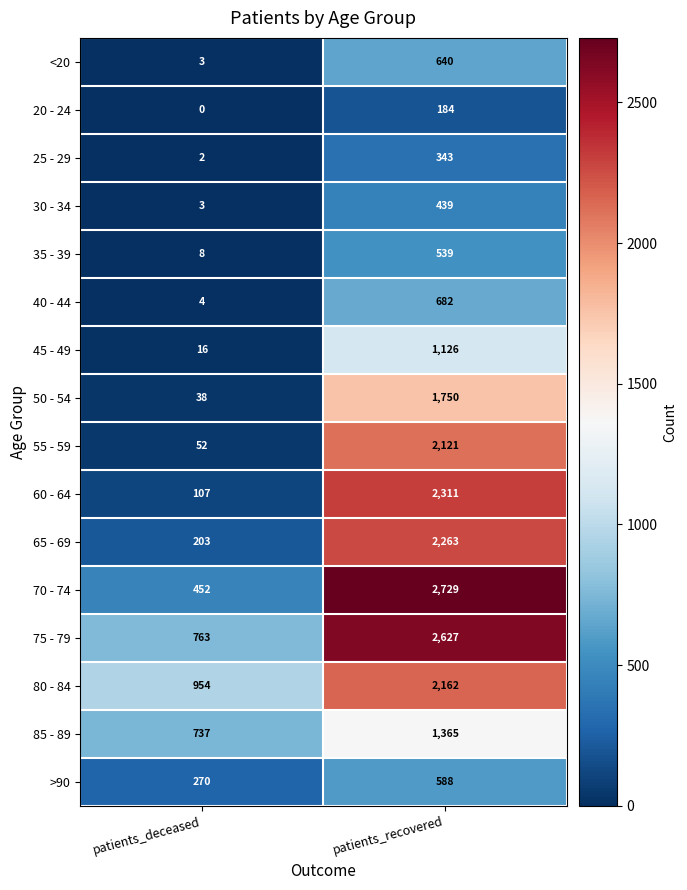

True or false: 55 - 59 has a value of 26 at patients_deceased.

False